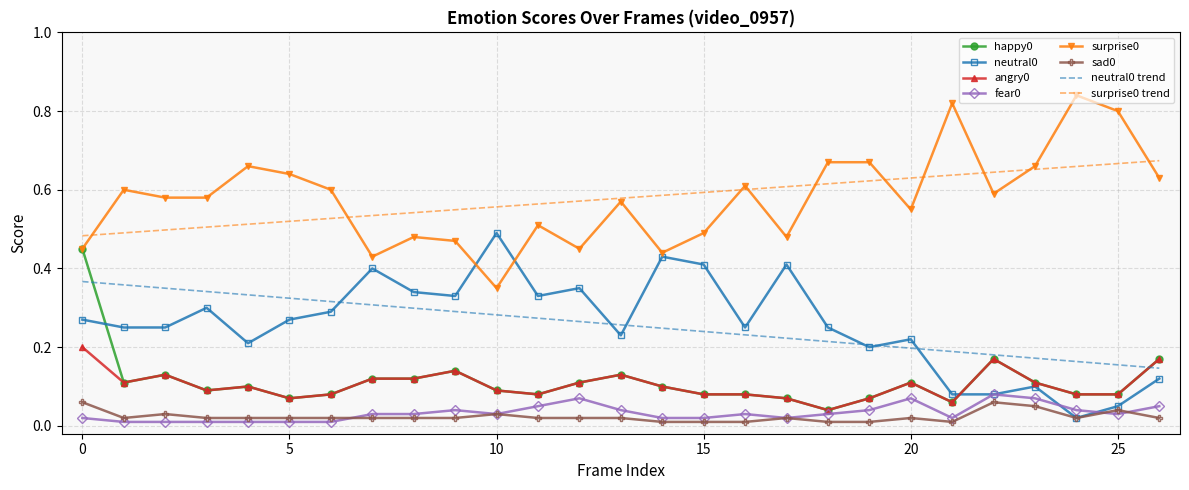

True or false: angry0 and surprise0 trend intersect in this chart.

False